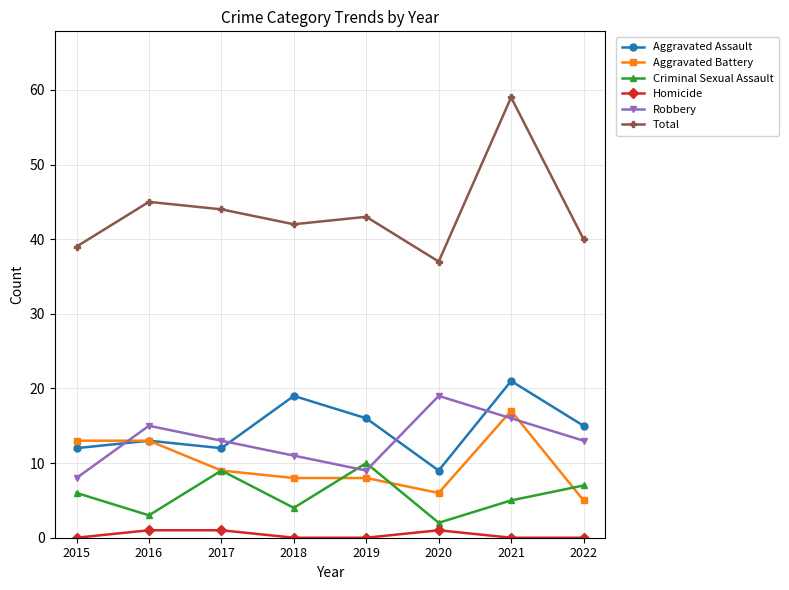

At which label does Aggravated Battery reach its peak?

2021